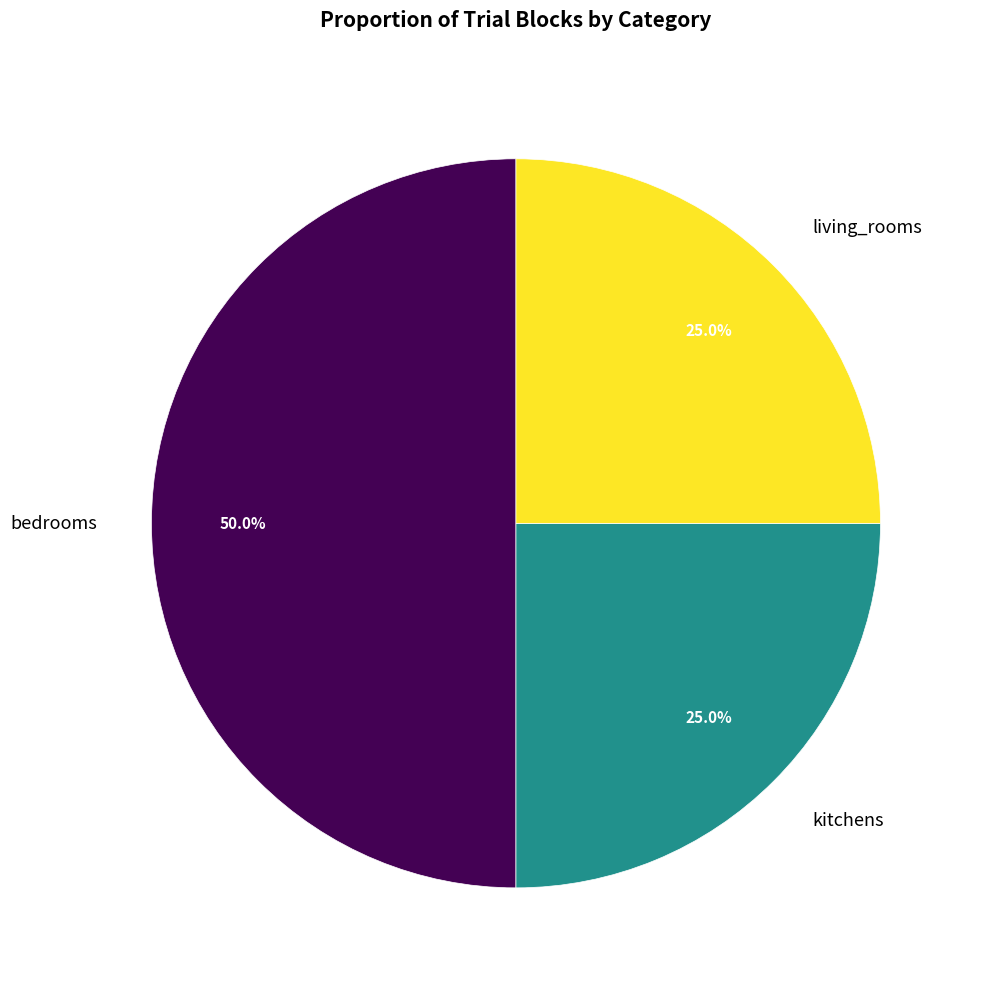

To the nearest percent, what is the average slice percentage?

33%